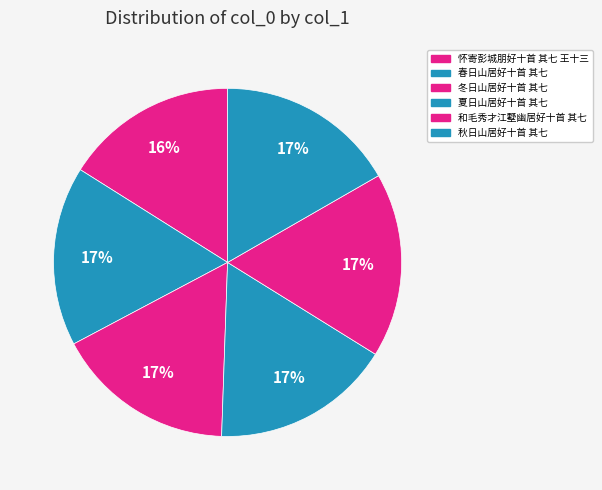

What is the smallest slice in the pie chart?

怀寄彭城朋好十首 其七 王十三